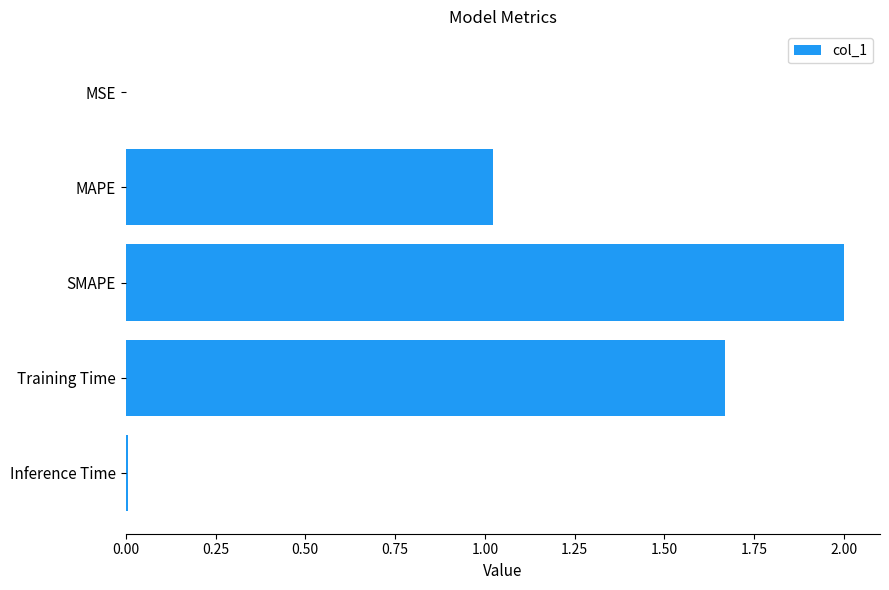

Are the bars horizontal?

Yes